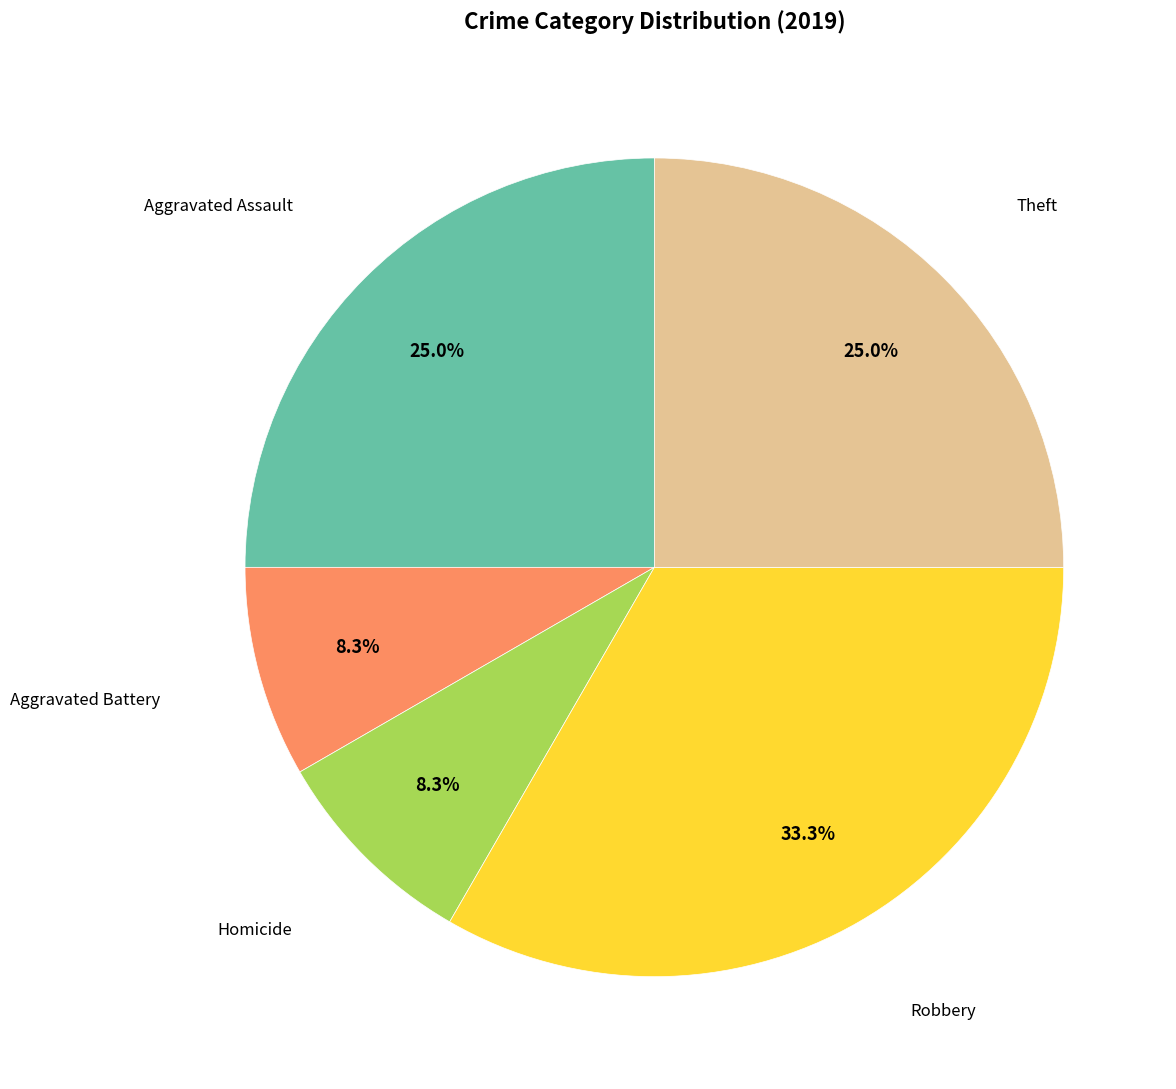

Count the number of slices in the pie.

5